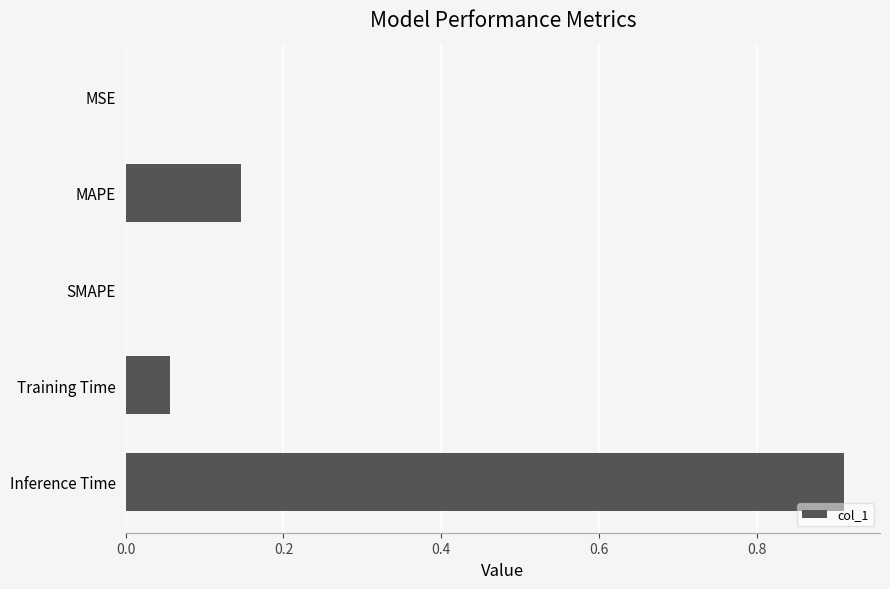

Between MAPE and MSE, which is larger?

MAPE